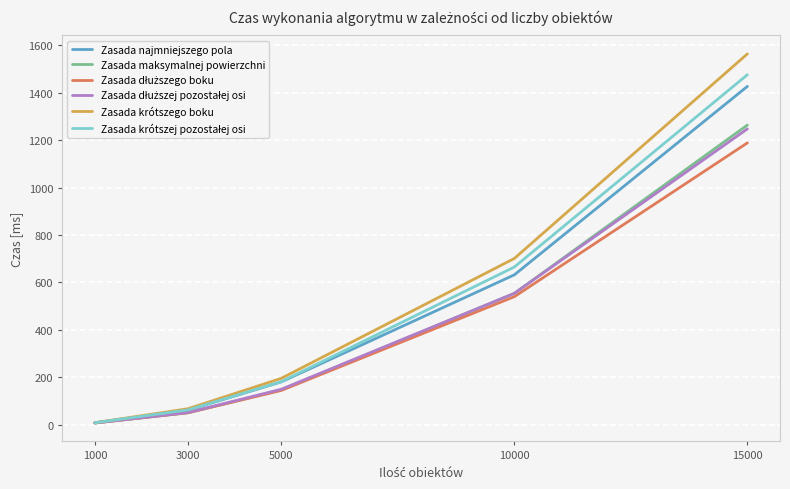

True or false: Zasada najmniejszego pola has a value of 632 at 10000.

True